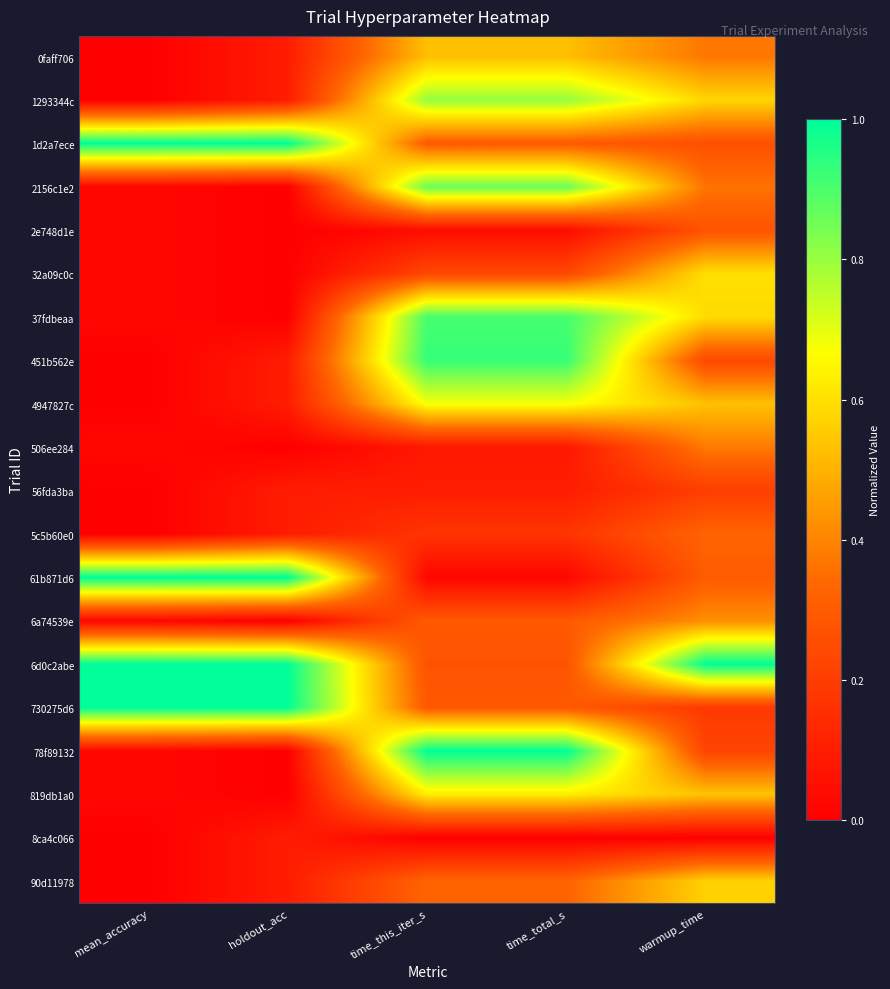

What is the difference between the highest and lowest values at mean_accuracy?

1.0